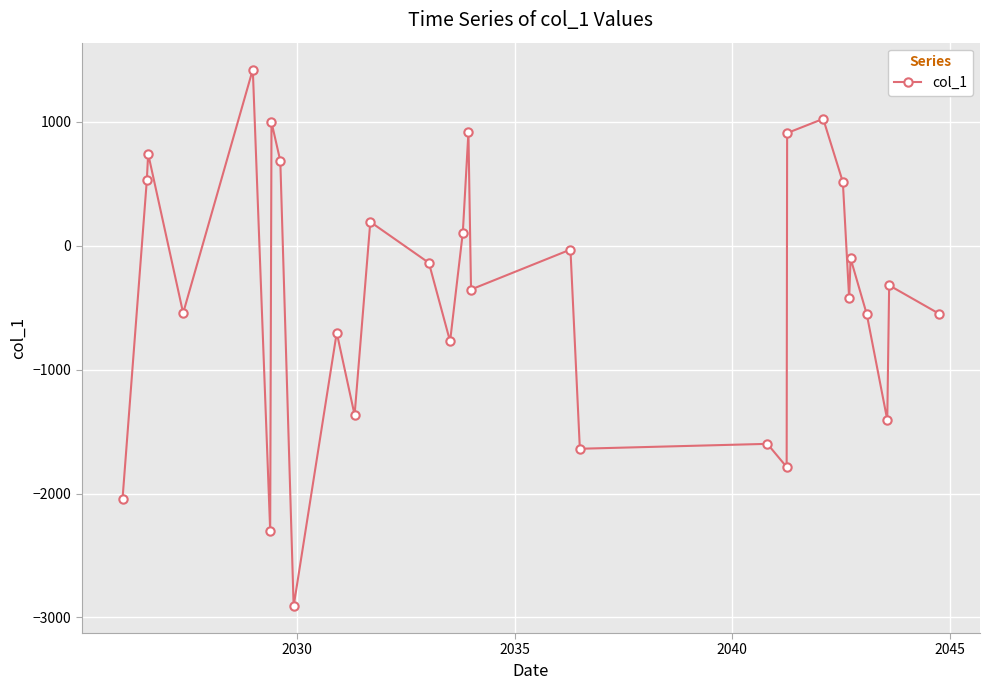

What is the difference between the second highest and second lowest values?

3323.4